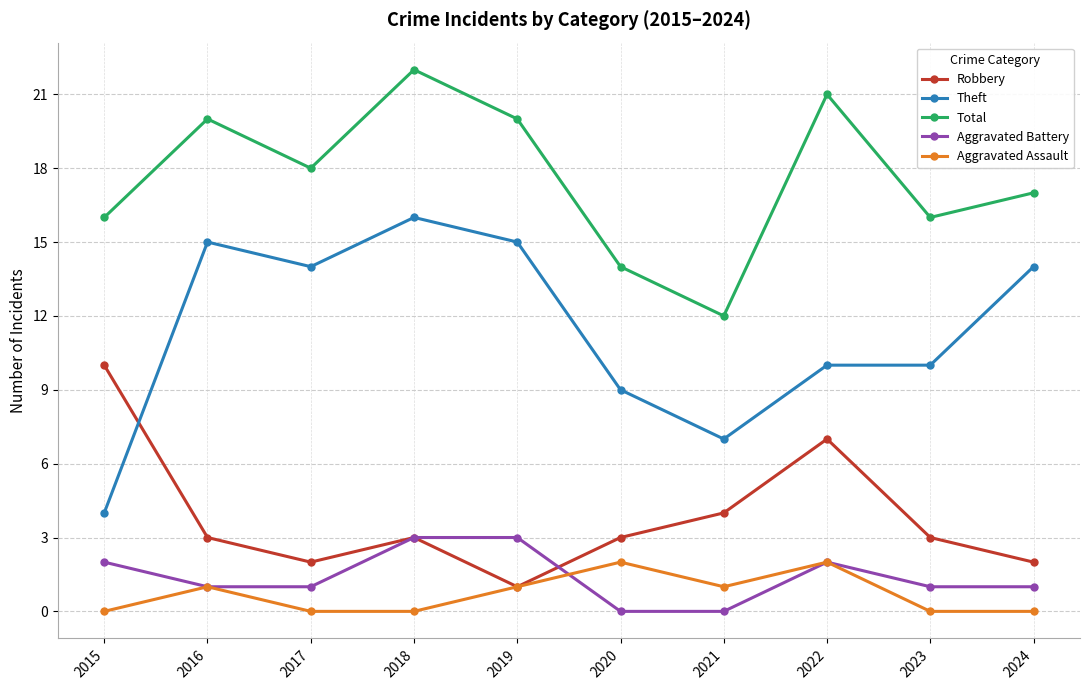

True or false: Total and Robbery intersect in this chart.

False